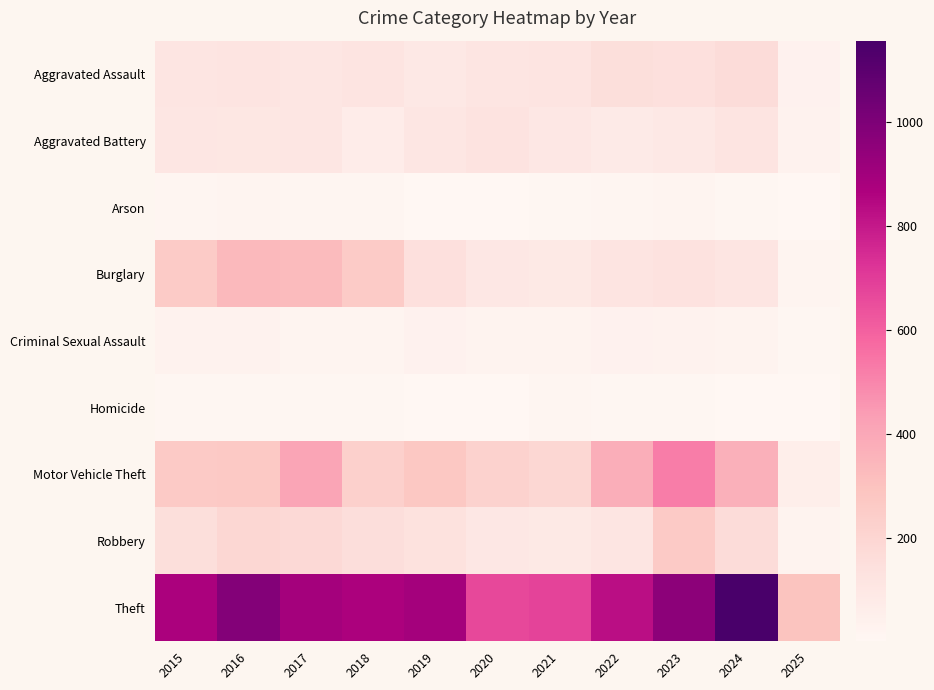

Which series has the widest spread of values?

Theft